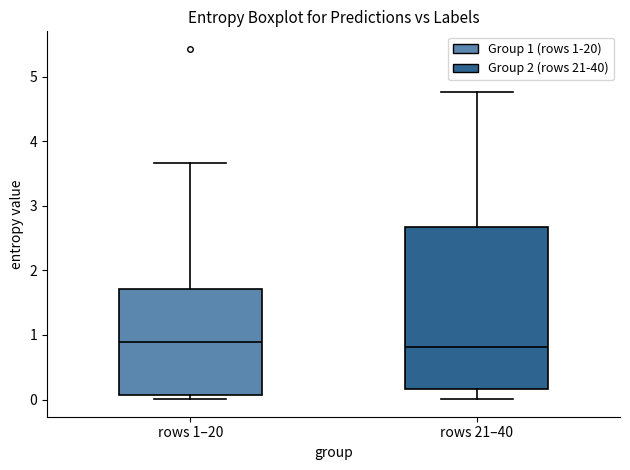

Reading left to right, transcribe this box plot: for each box, give where its median line is, the range the box spans, and where its two whiskers end, as read against the y-axis. The values are not printed on the chart, so give them approximately, as read against the axis.

rows 1–20: median 0.9, box 0.1 to 1.7, whiskers 0.0 to 3.7
rows 21–40: median 0.8, box 0.2 to 2.7, whiskers 0.0 to 4.8